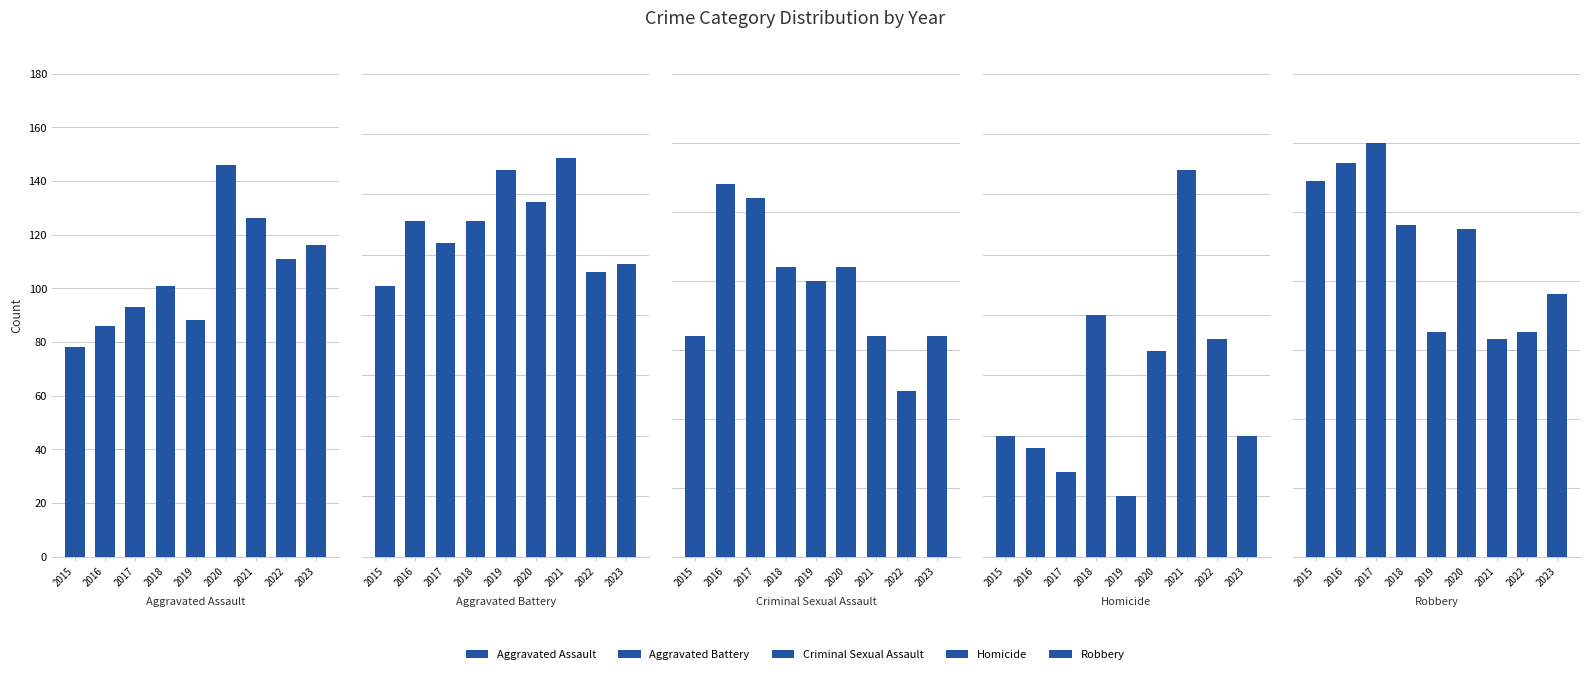

Where does the Homicide series first go above 10?

2018